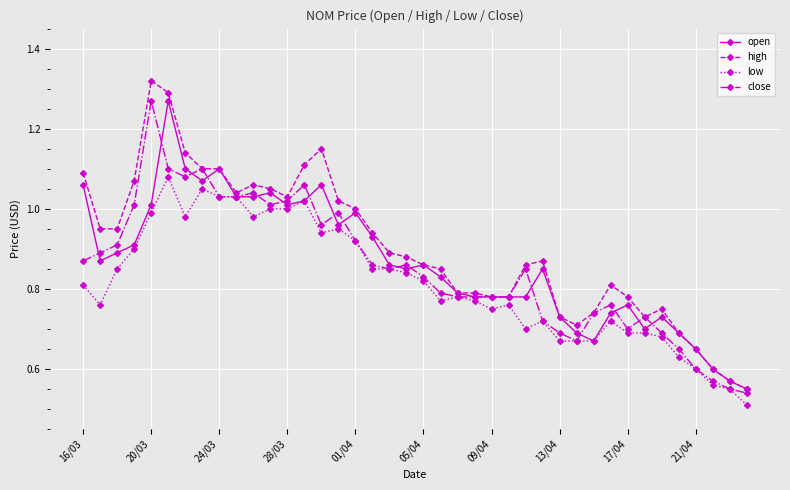

True or false: open has more than 2 points higher than both neighbors.

True